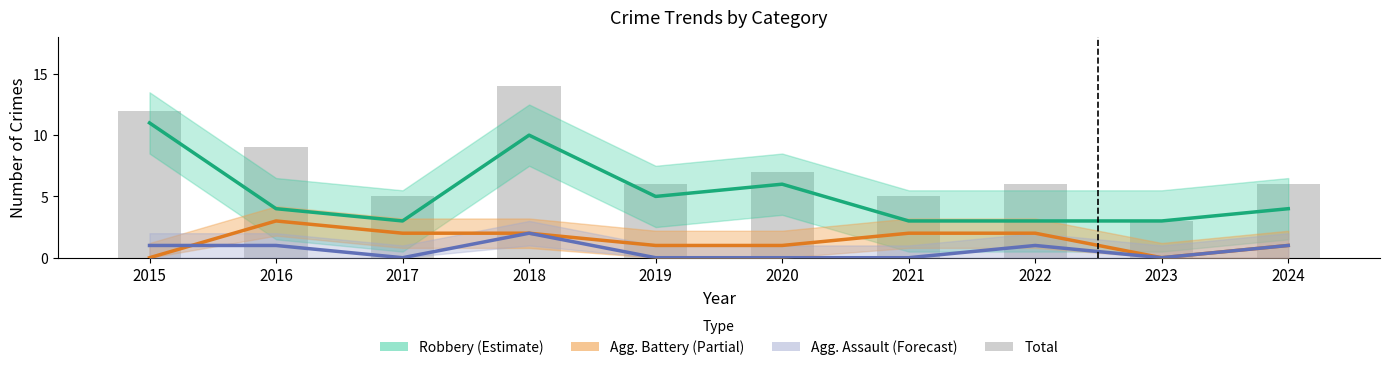

At which category does the chart reach its peak across all series?

2018